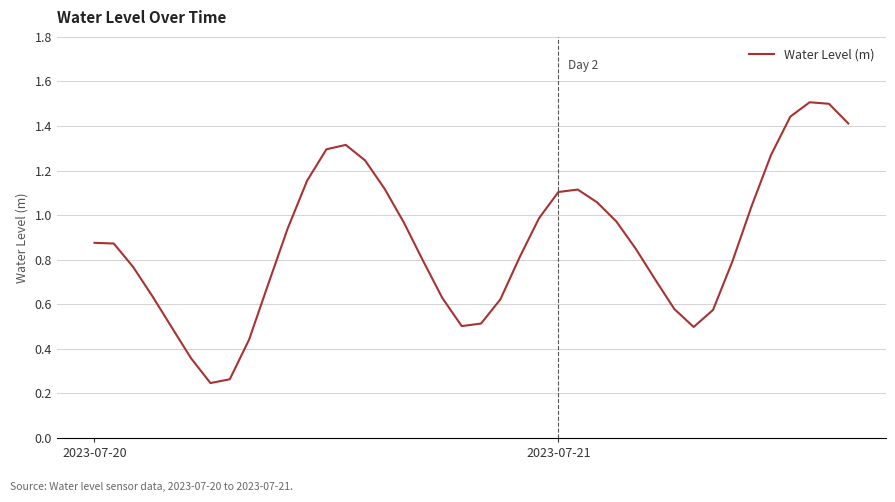

What is the greatest value displayed?

1.5